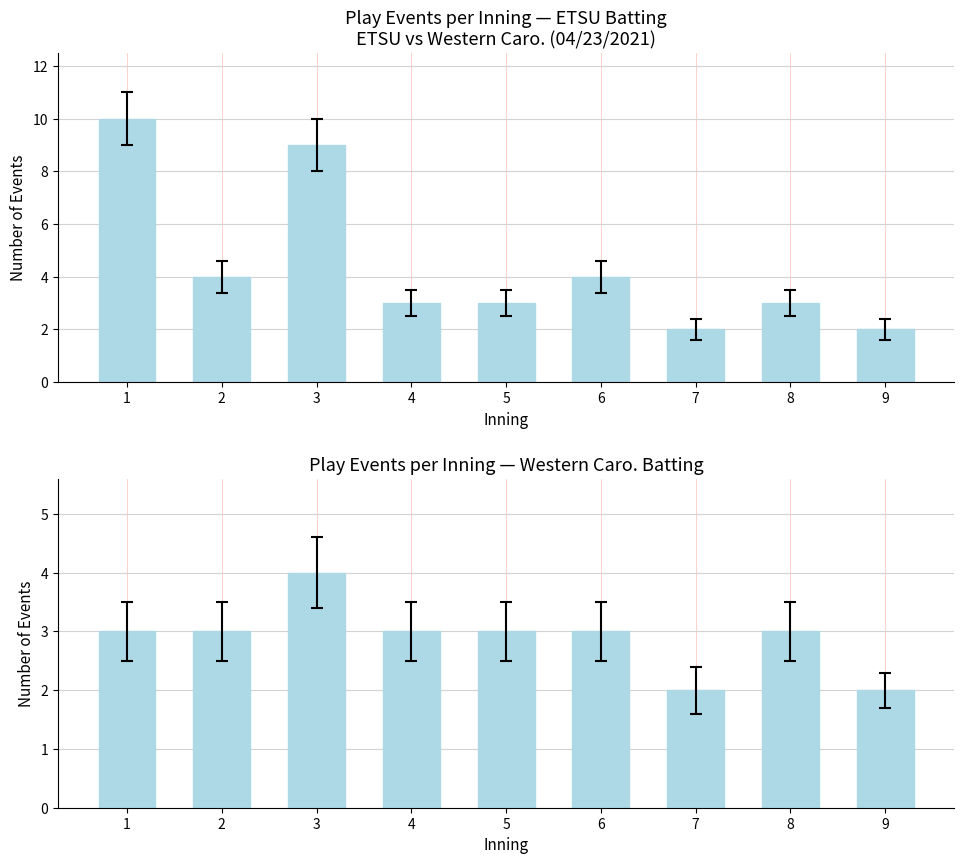

What is the difference between the second highest and minimum values in the ETSU batting events series?

7